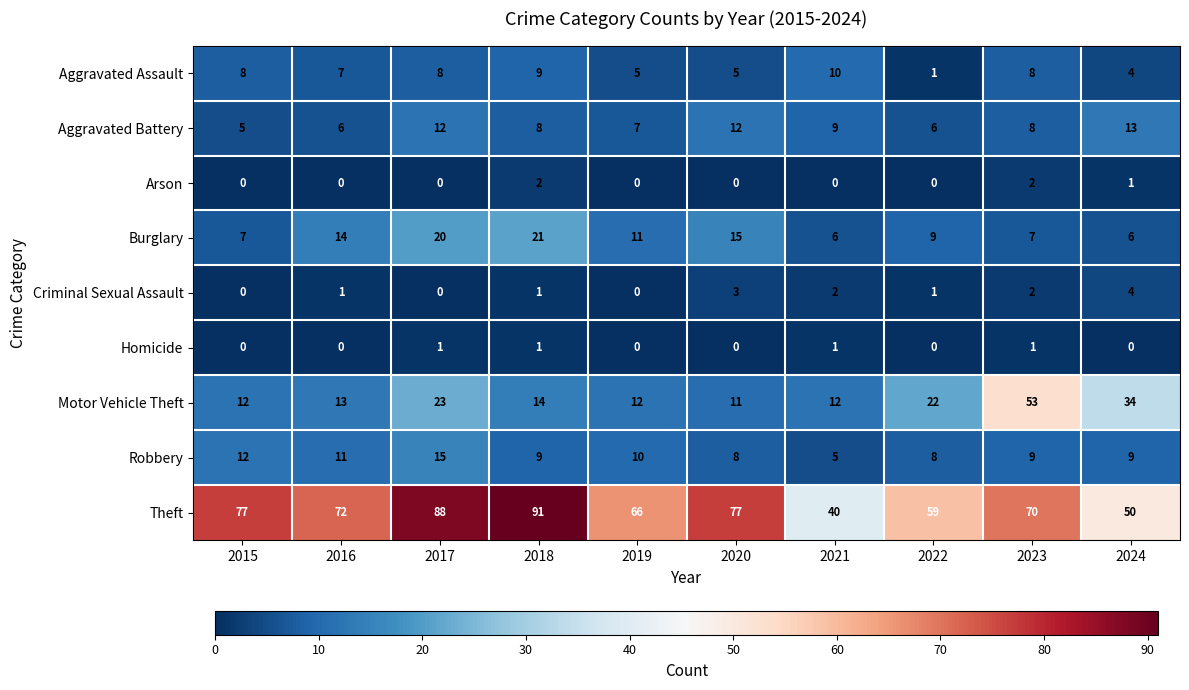

Which series has the widest spread of values?

Theft